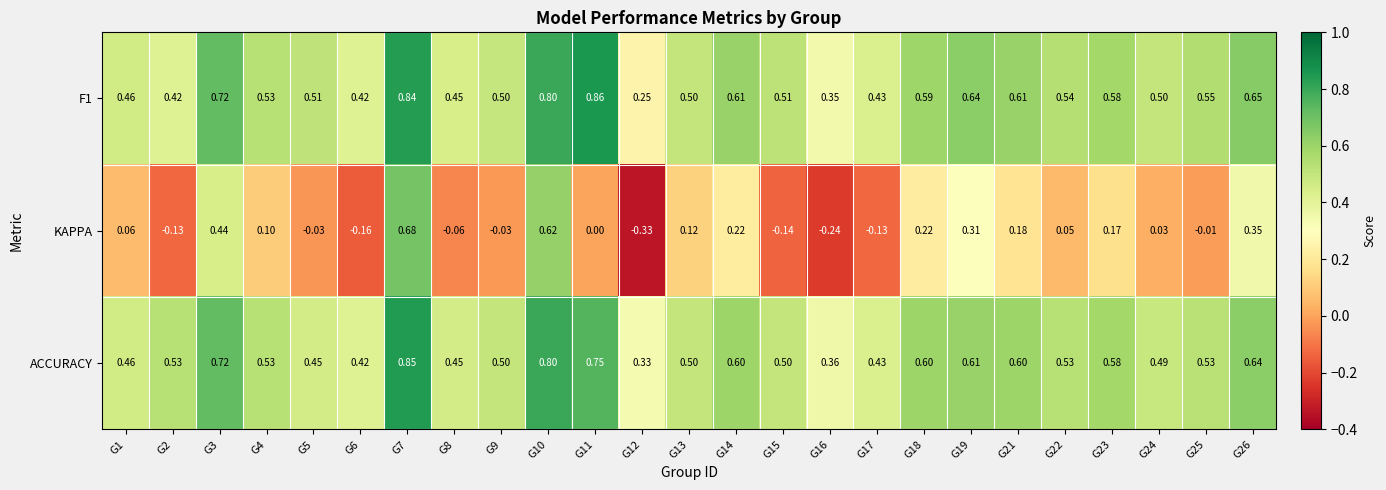

Which series has the widest spread of values?

KAPPA